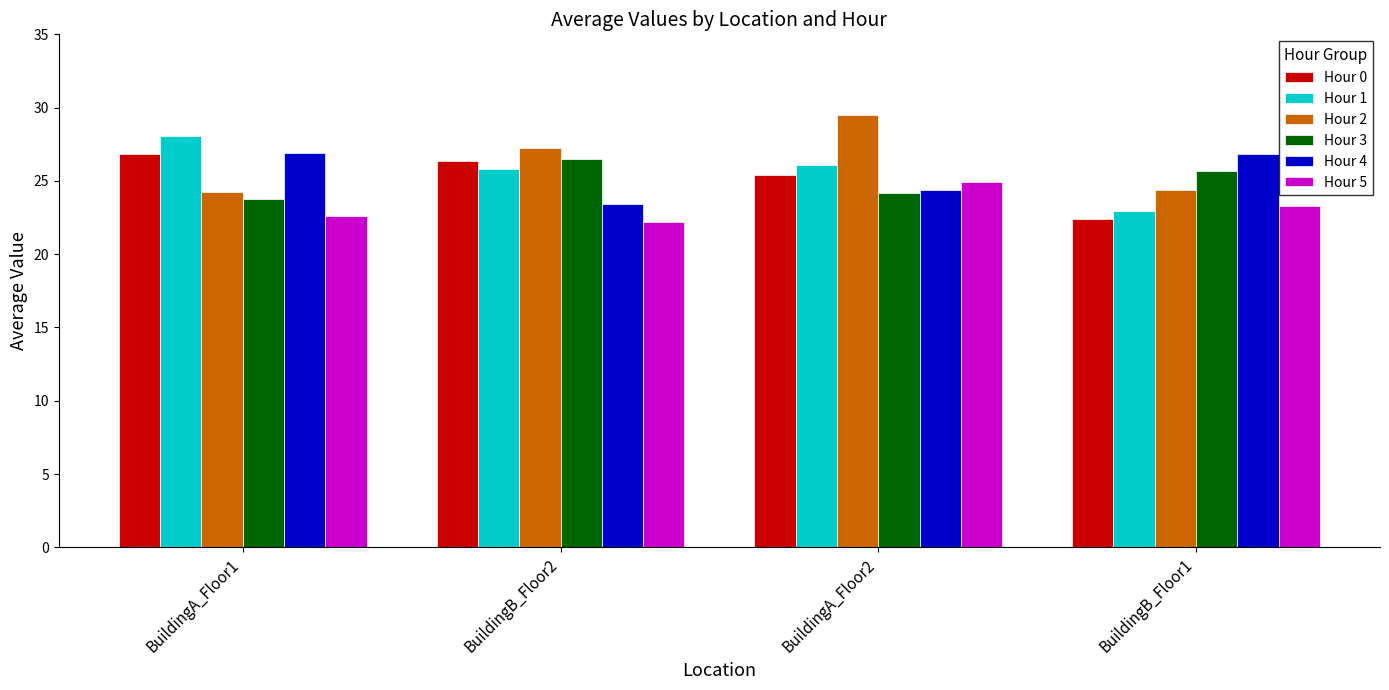

Is it true that Hour 4 equals 23.4 at BuildingB_Floor2?

True